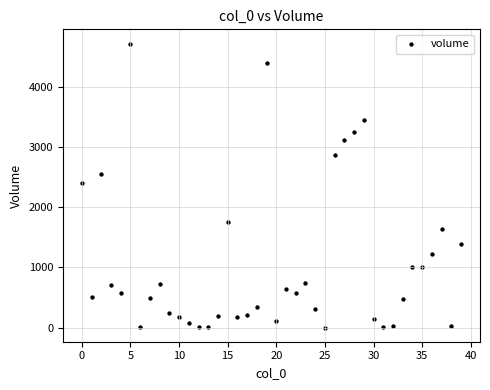

What is the range of Y values (max minus min)?

4714.5